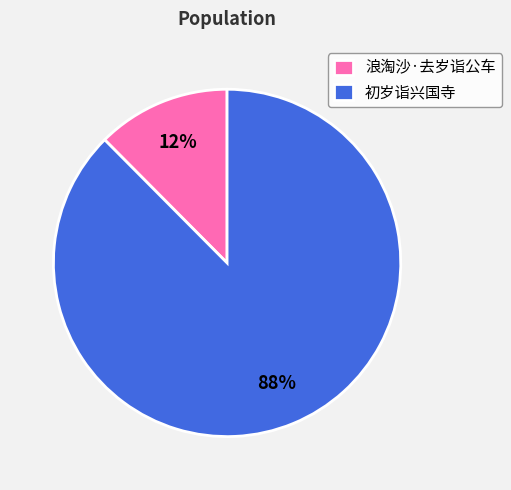

To the nearest percent, what is the combined percentage of 浪淘沙·去岁诣公车 and 初岁诣兴国寺?

100%